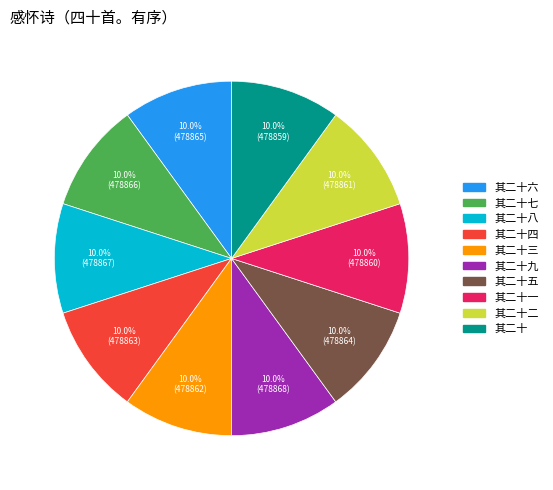

Is there a majority slice in this chart?

No